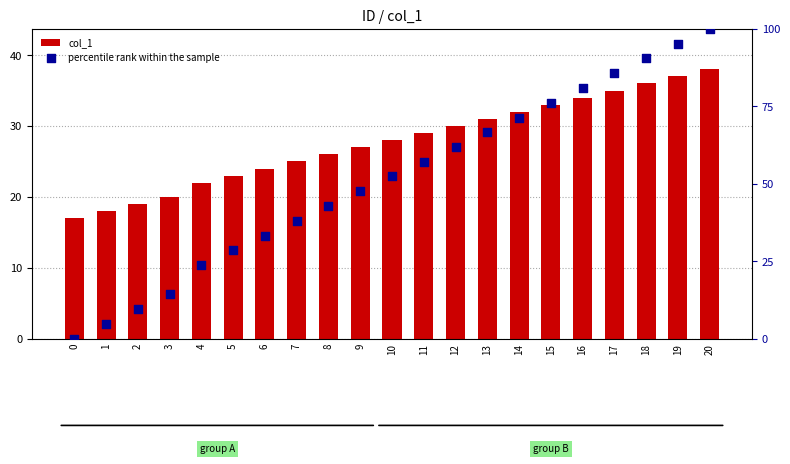

Is the value of col_1 at 12 greater than the value of percentile rank within the sample at 19?

No